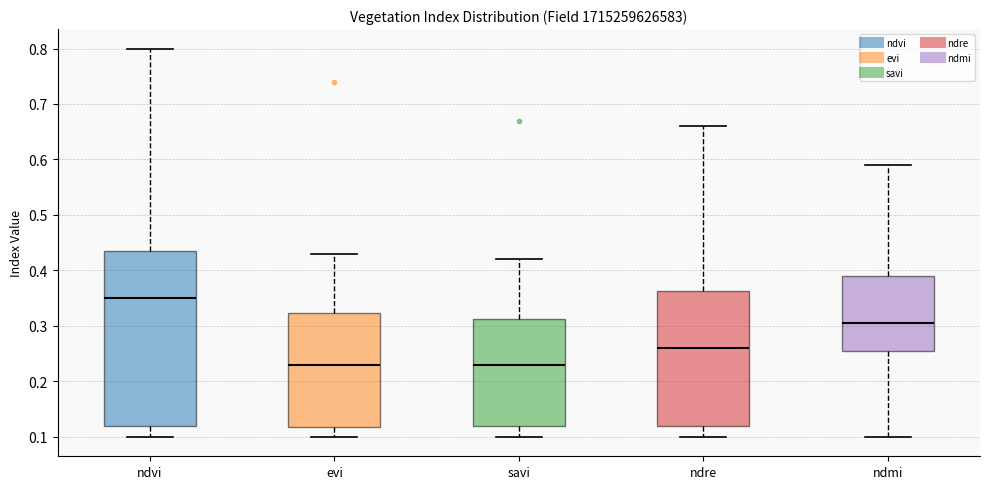

Which box has the highest median line?

ndvi